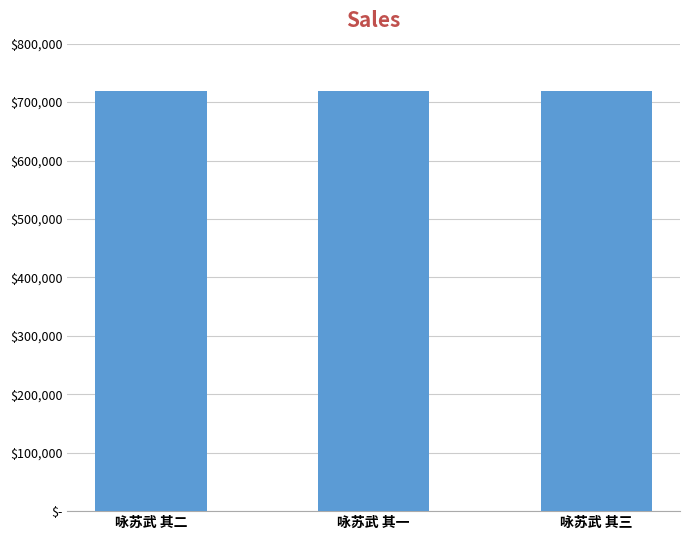

Are the bars horizontal?

No